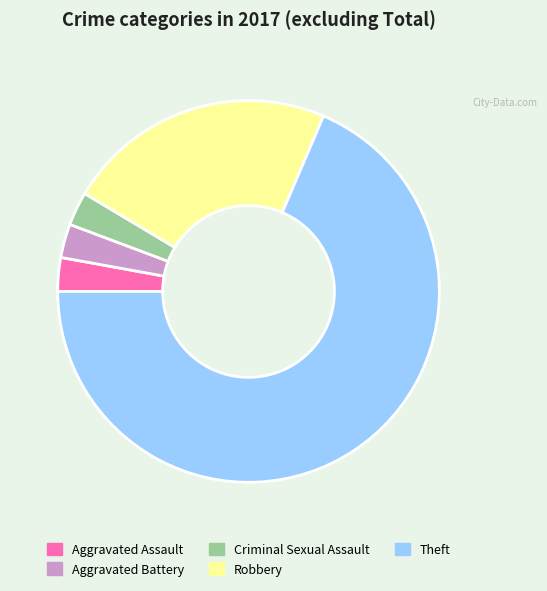

Combined, do Robbery and Theft account for over 50%?

Yes